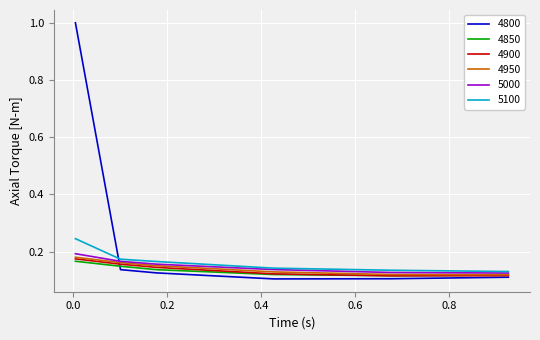

True or false: 5100 and 4800 cross at least once.

True